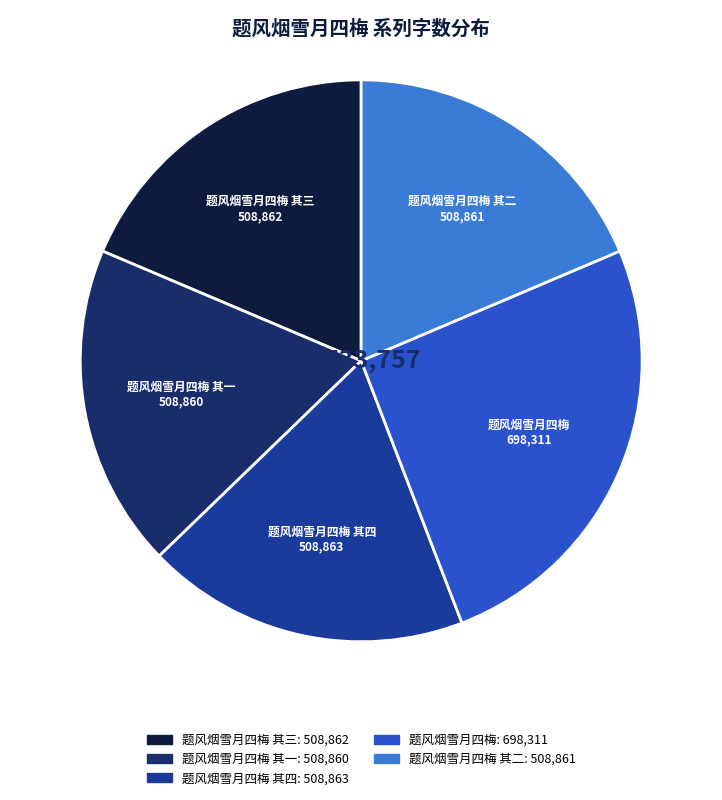

True or false: 题风烟雪月四梅 其一 accounts for 19% of the total.

True